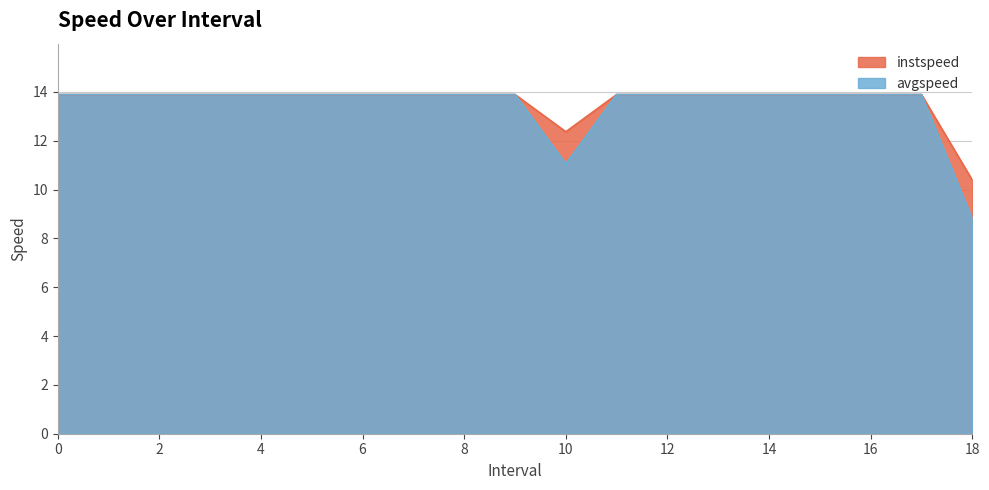

Rank the series by their maximum value, from lowest to highest.

instspeed, avgspeed